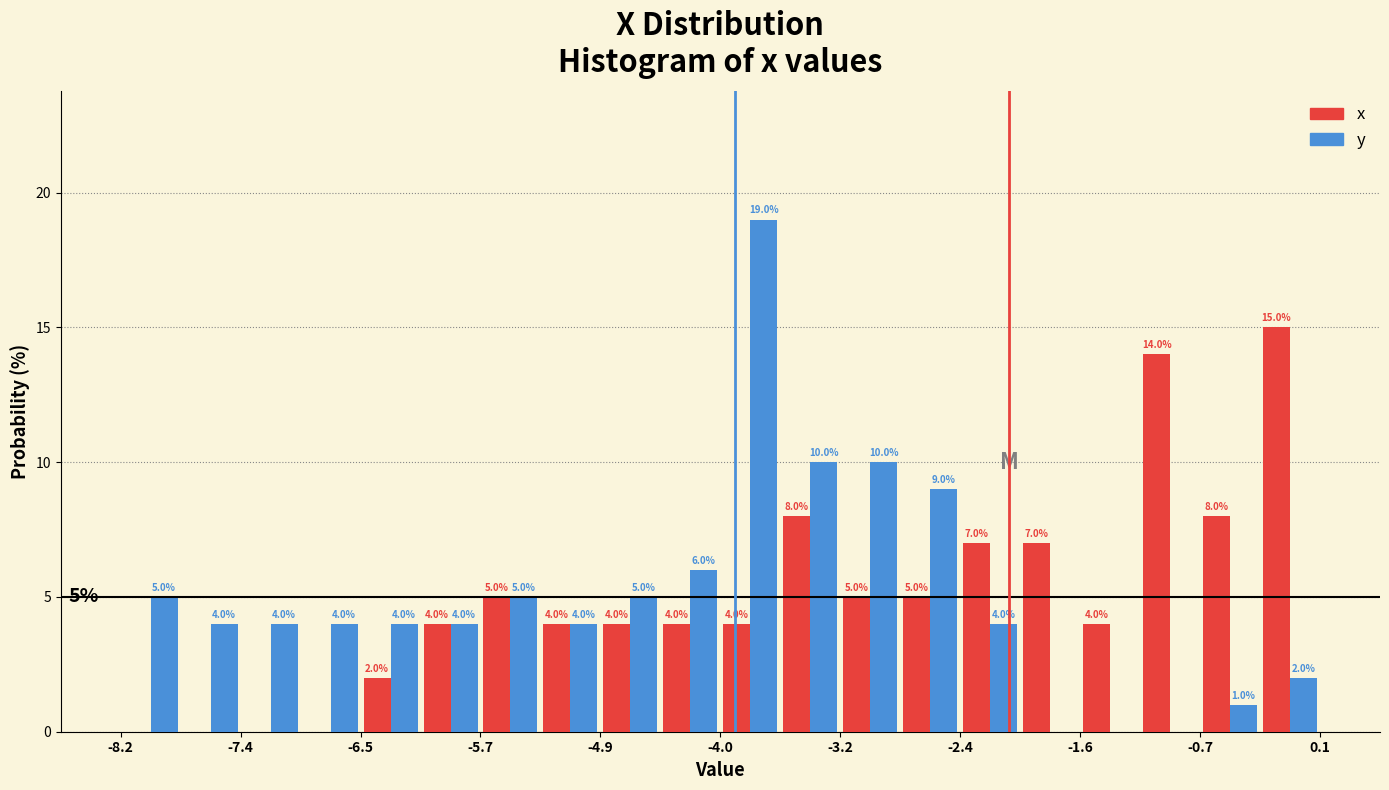

In the x series, which range on the x-axis has the tallest bar?

-0.3 to 0.1